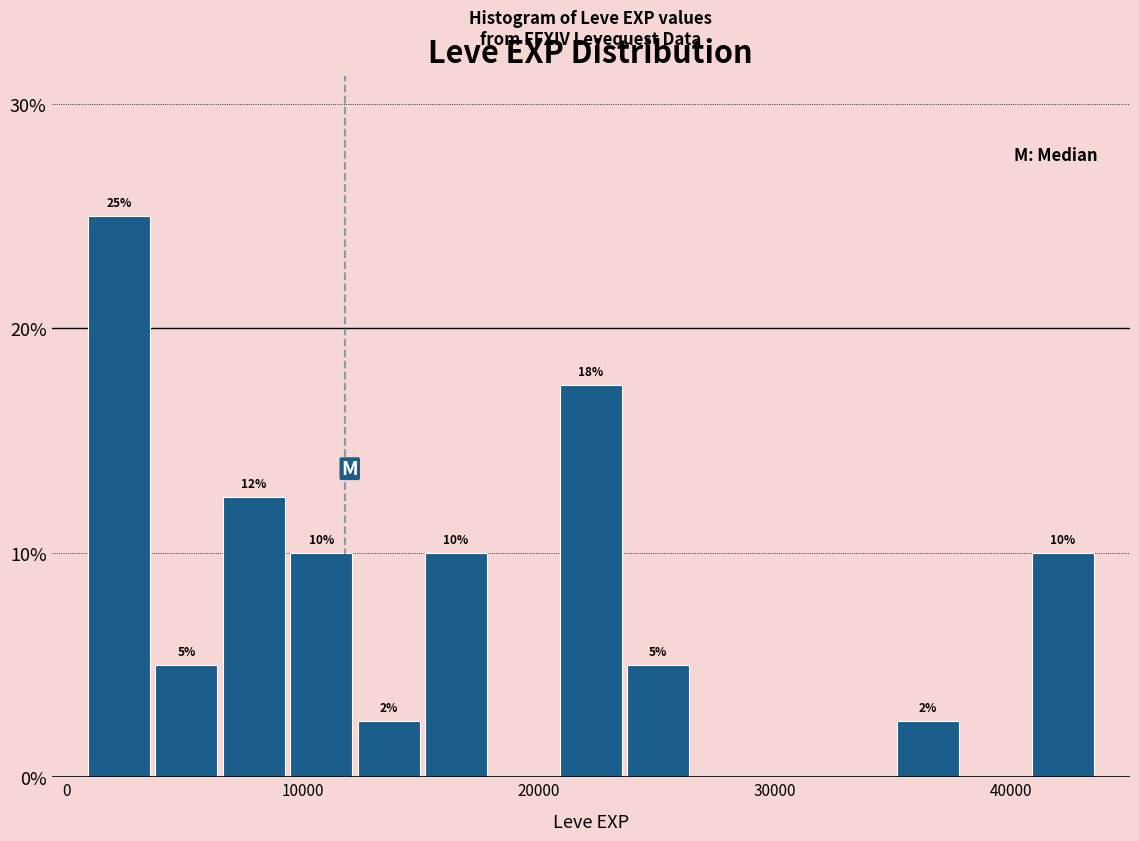

Around what value on the x-axis is the tallest bar? Give the approximate position of its centre, as read against the axis.

2000